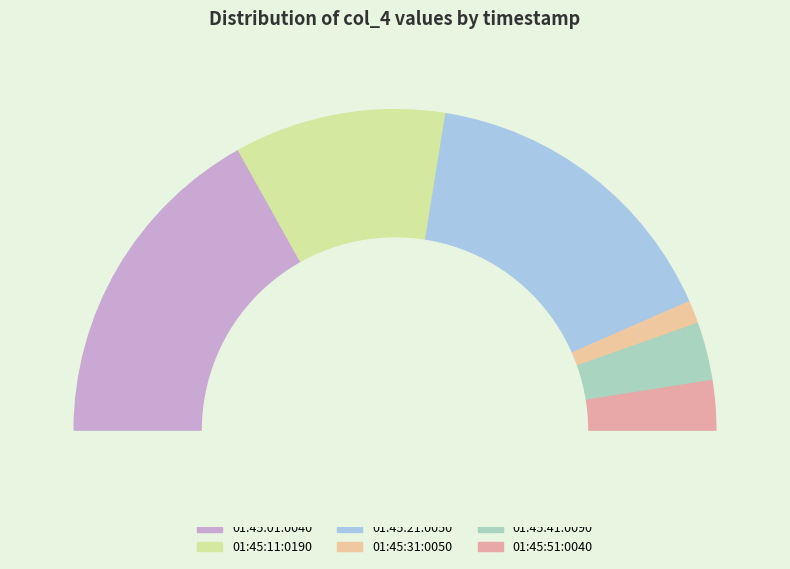

Do 01:45:51:0040 and 01:45:01:0040 together represent more than half of the pie?

No